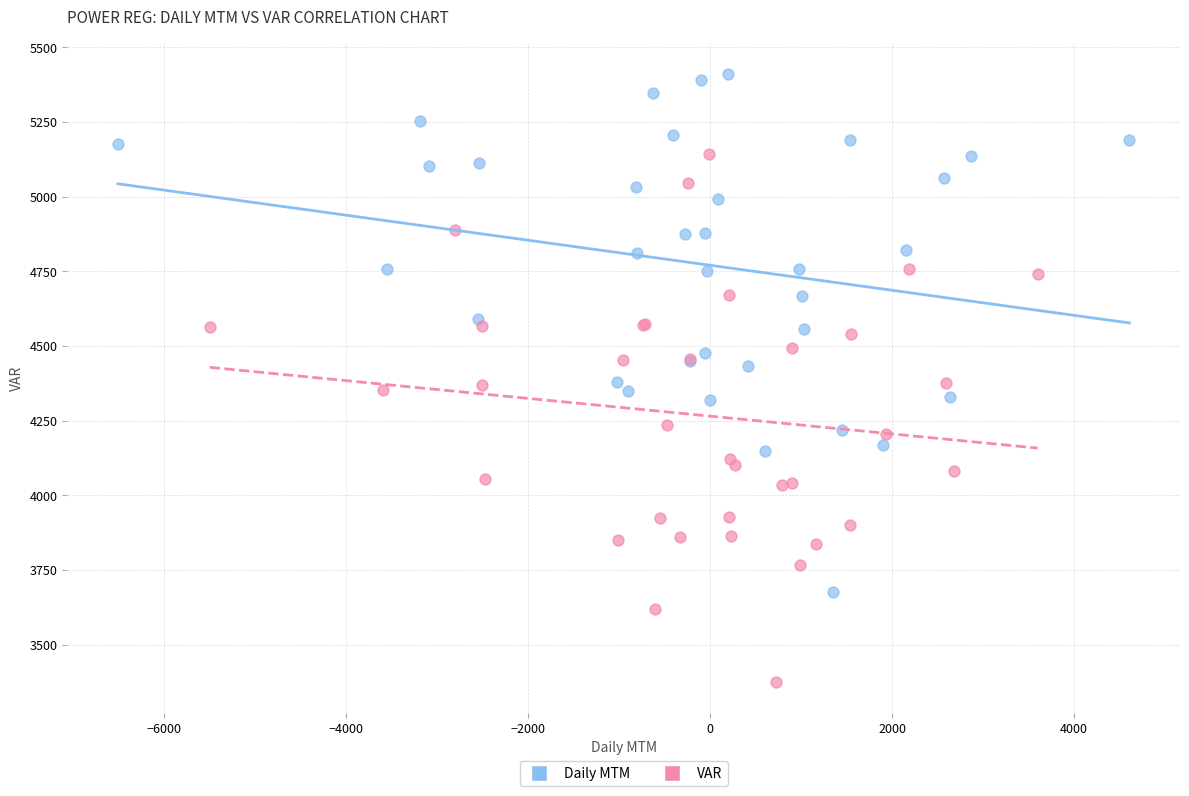

Which series contains the lowest Y value?

VAR